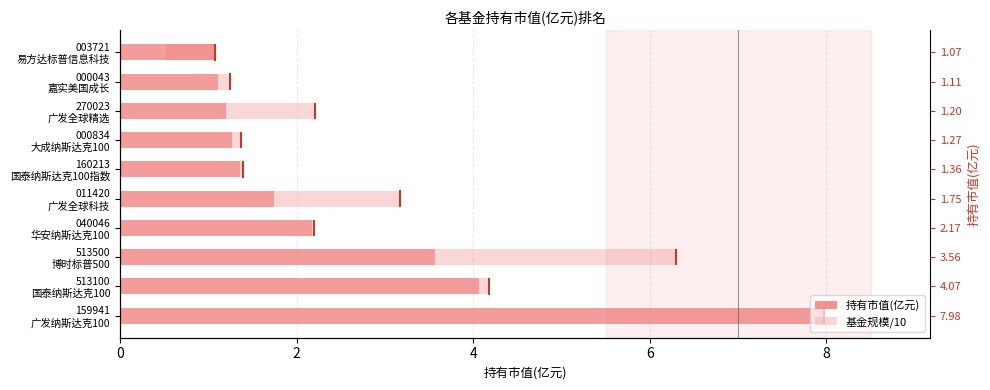

What is the difference between the maximum and minimum values in the 基金规模/10 series?

7.4